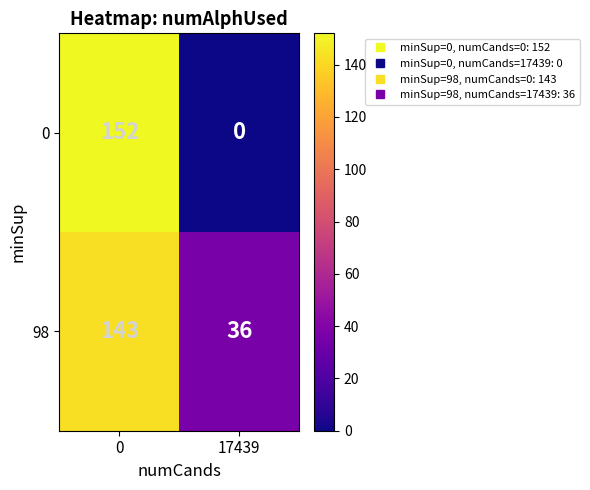

Reading left to right, extract all data points from this chart.

0: 0=152	17439=0
98: 0=143	17439=36